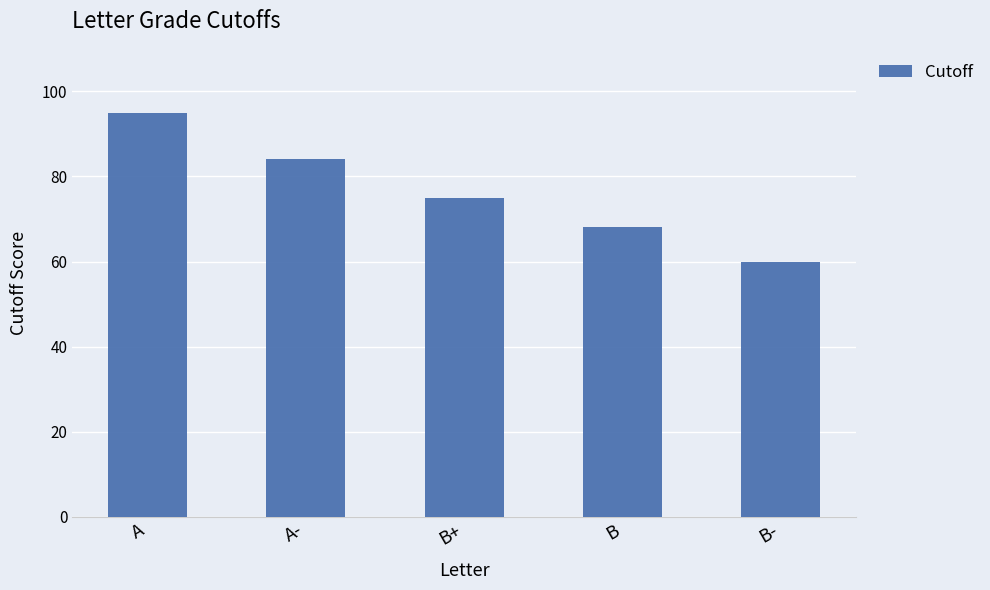

How many values are below 75?

2